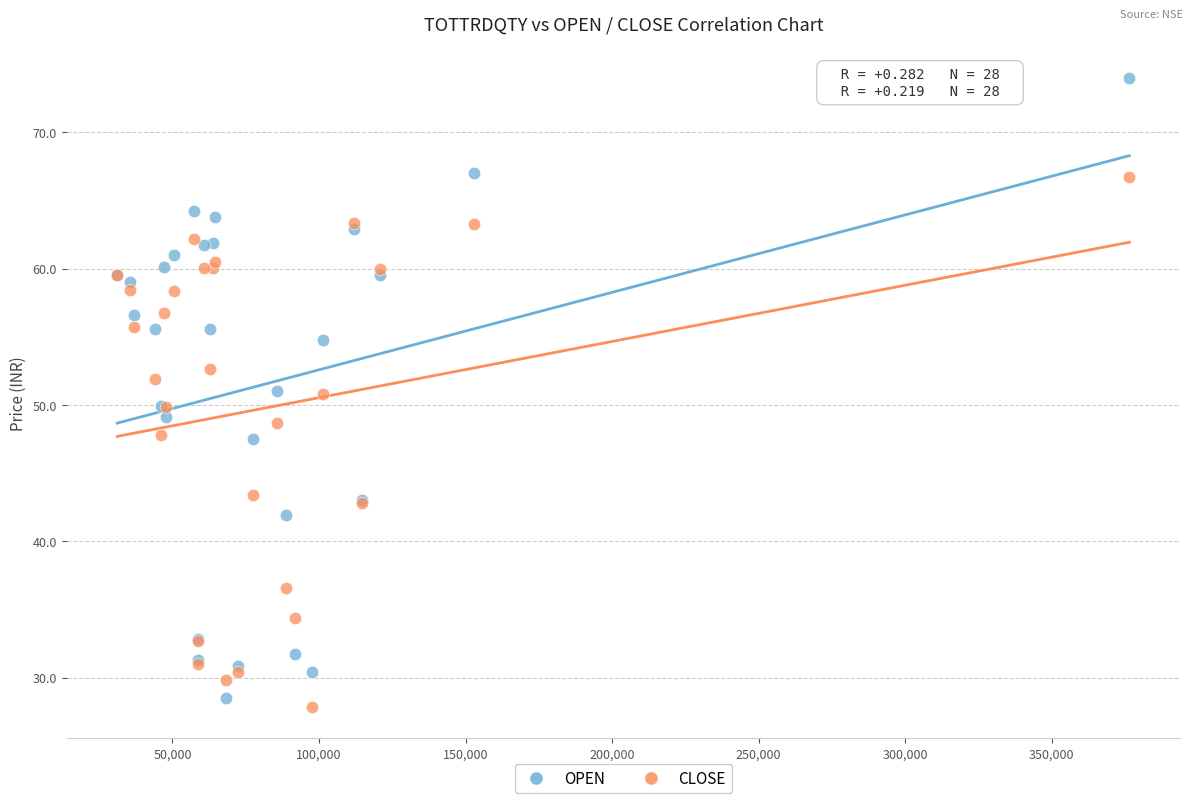

Which series contains the highest Y value?

OPEN